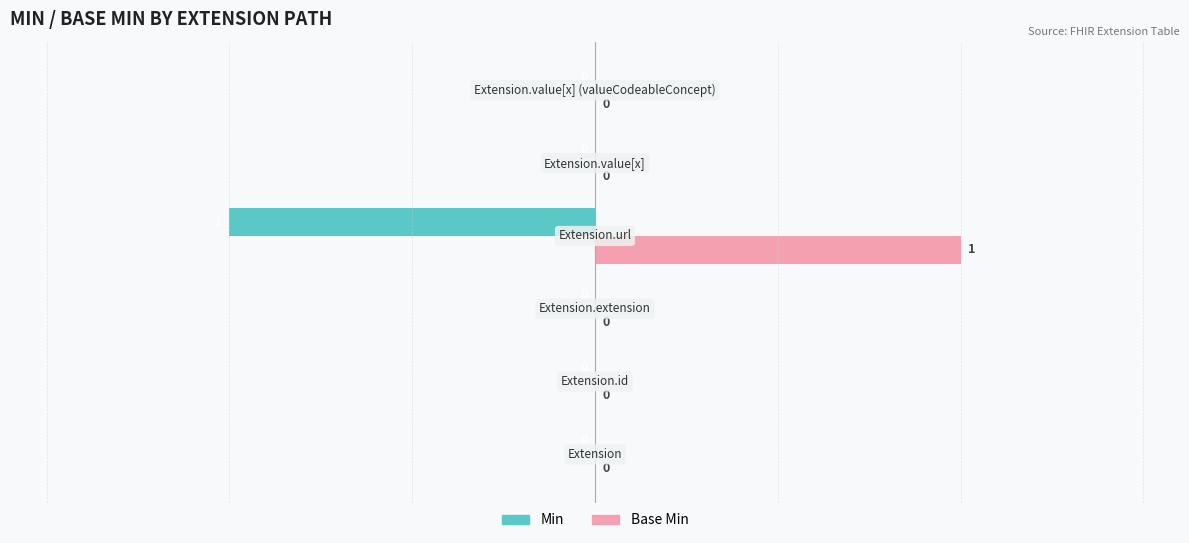

Count the number of categories in the chart.

6